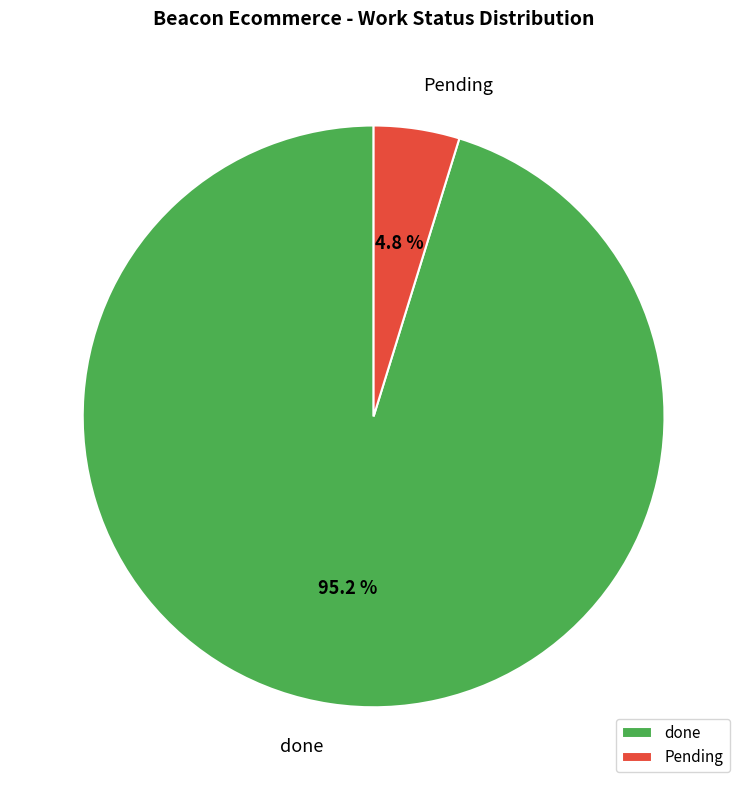

Which category has the smallest portion of the pie?

Pending